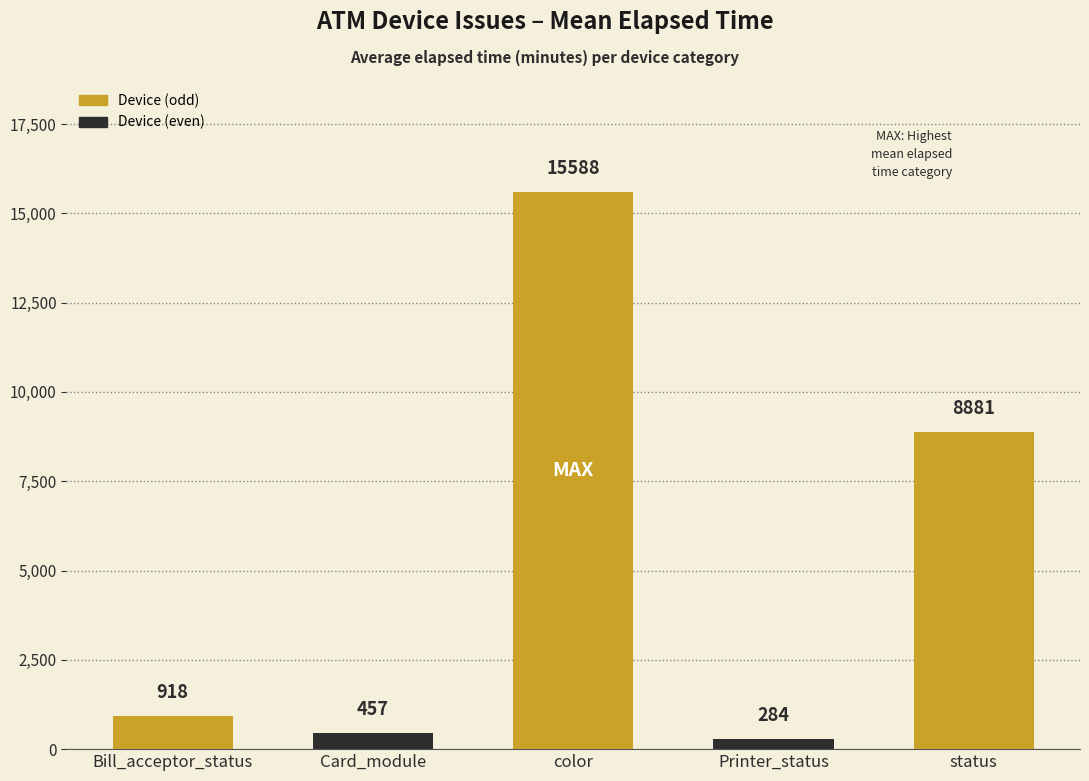

What is the greatest value displayed?

15588.5